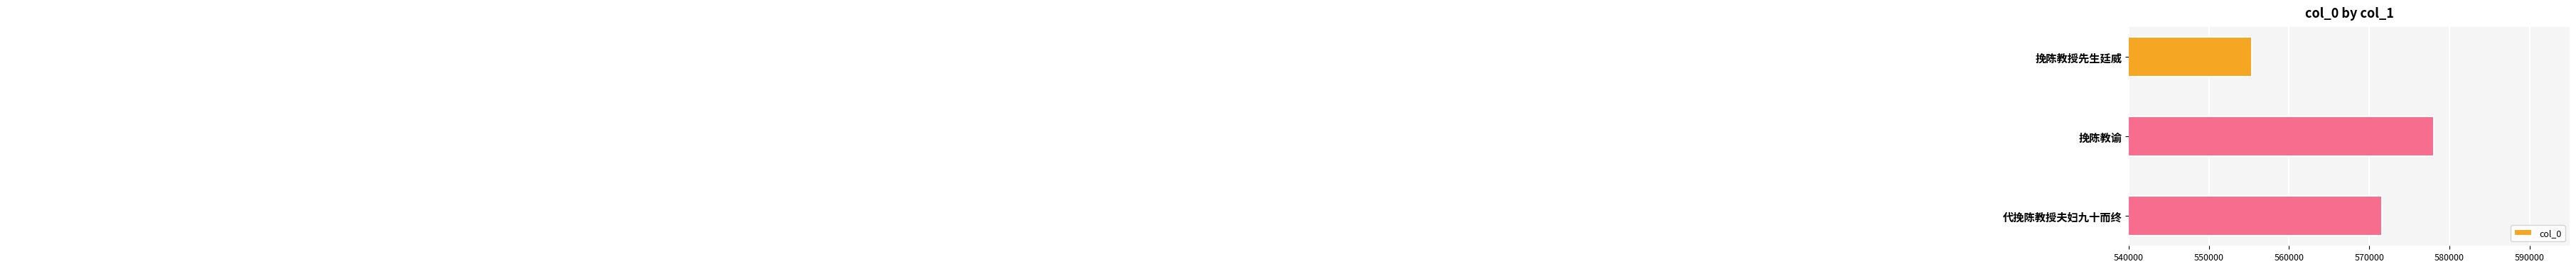

The chart shows a value of 286305 at 挽陈教谕. True or false?

False